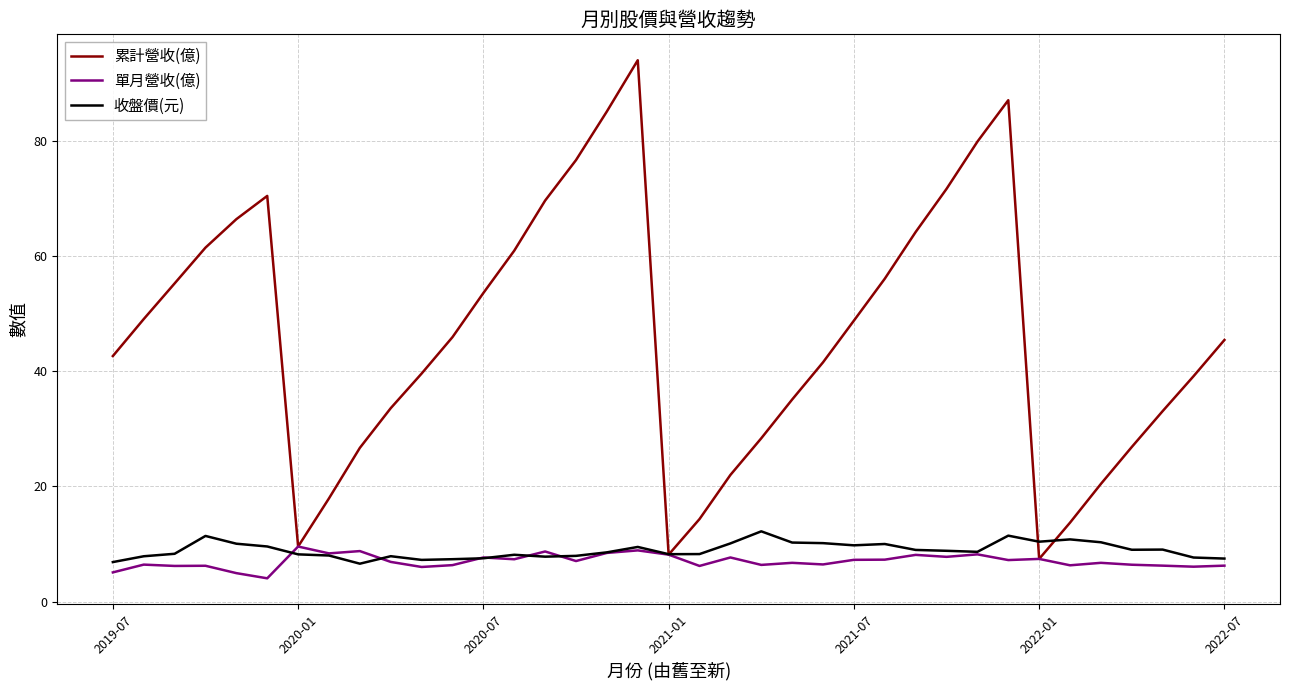

What is the greatest value displayed?

94.0